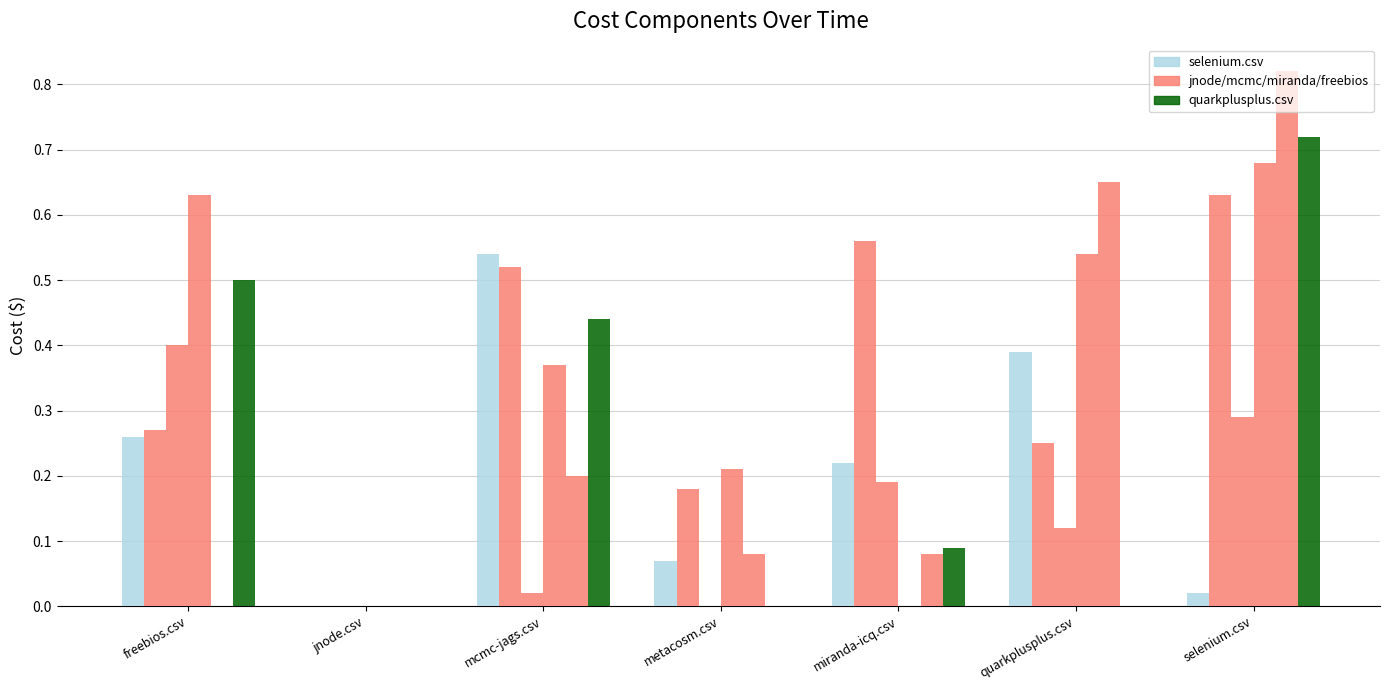

What is the label of the 1st bar from the left?

freebios.csv